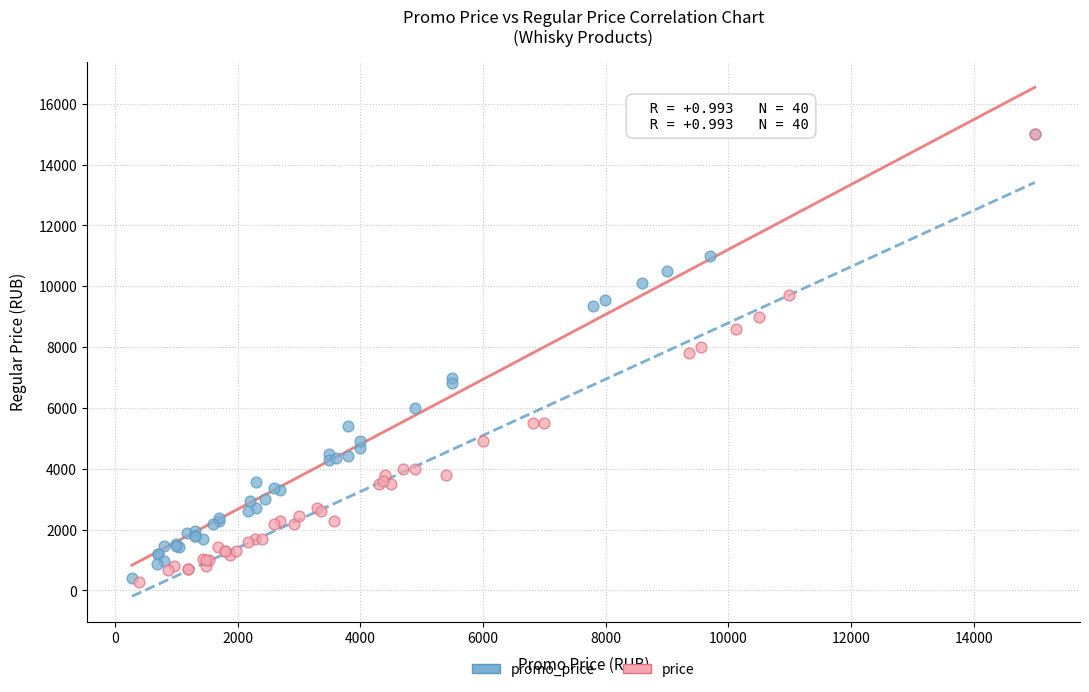

Which series has the widest spread of Y values?

price